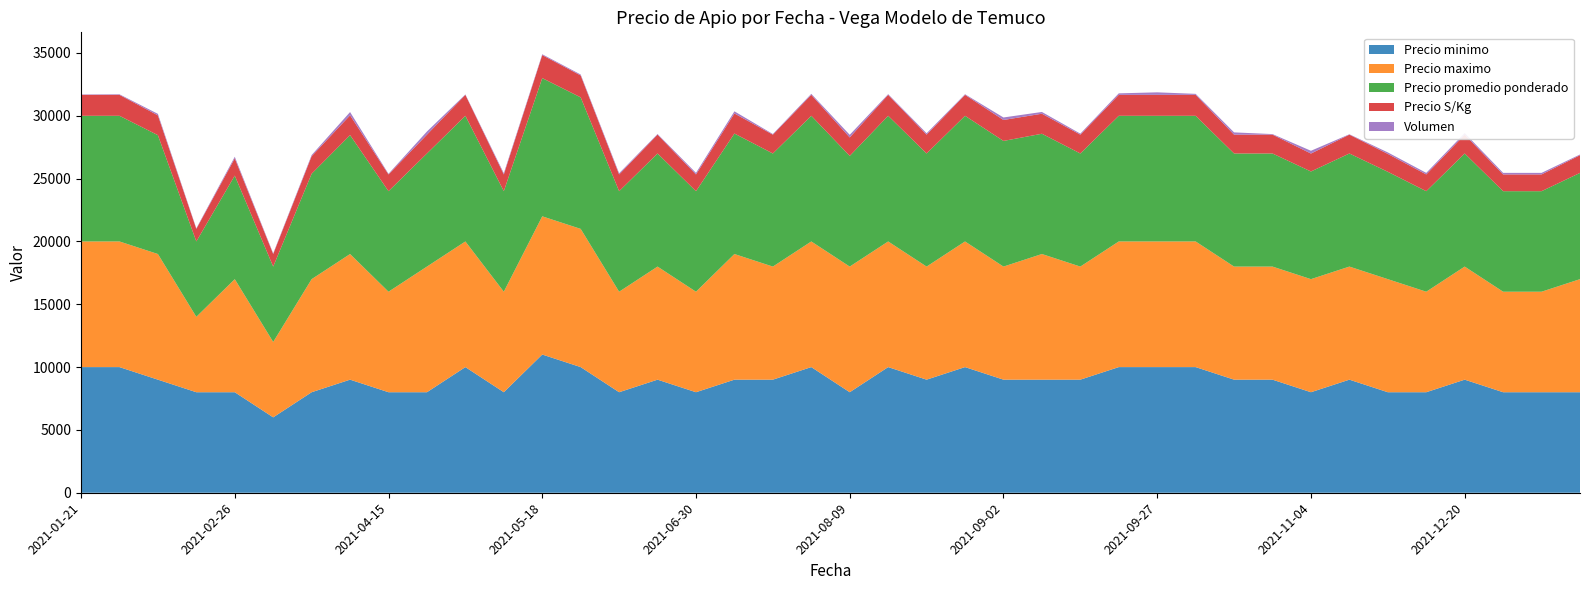

What is the lowest value of the Precio minimo series?

6000